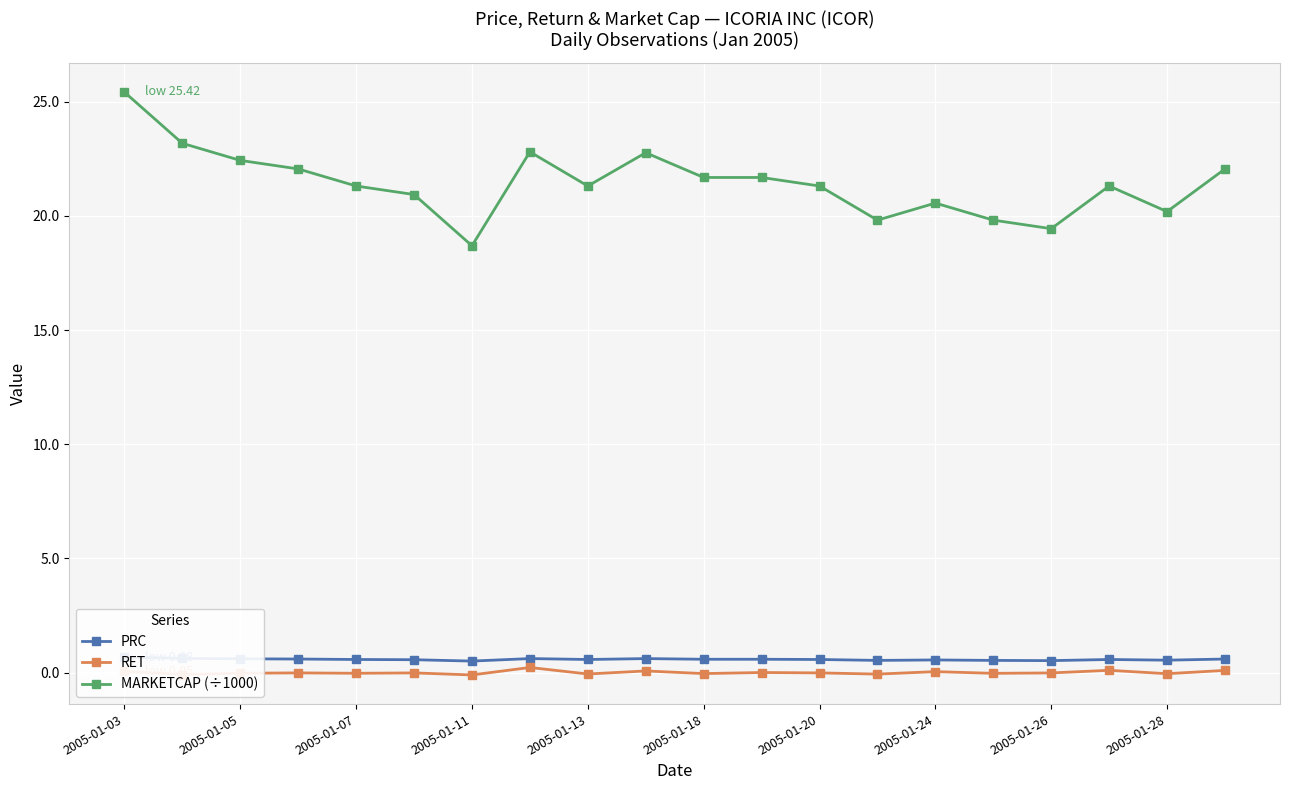

What position from the right is 17?

3